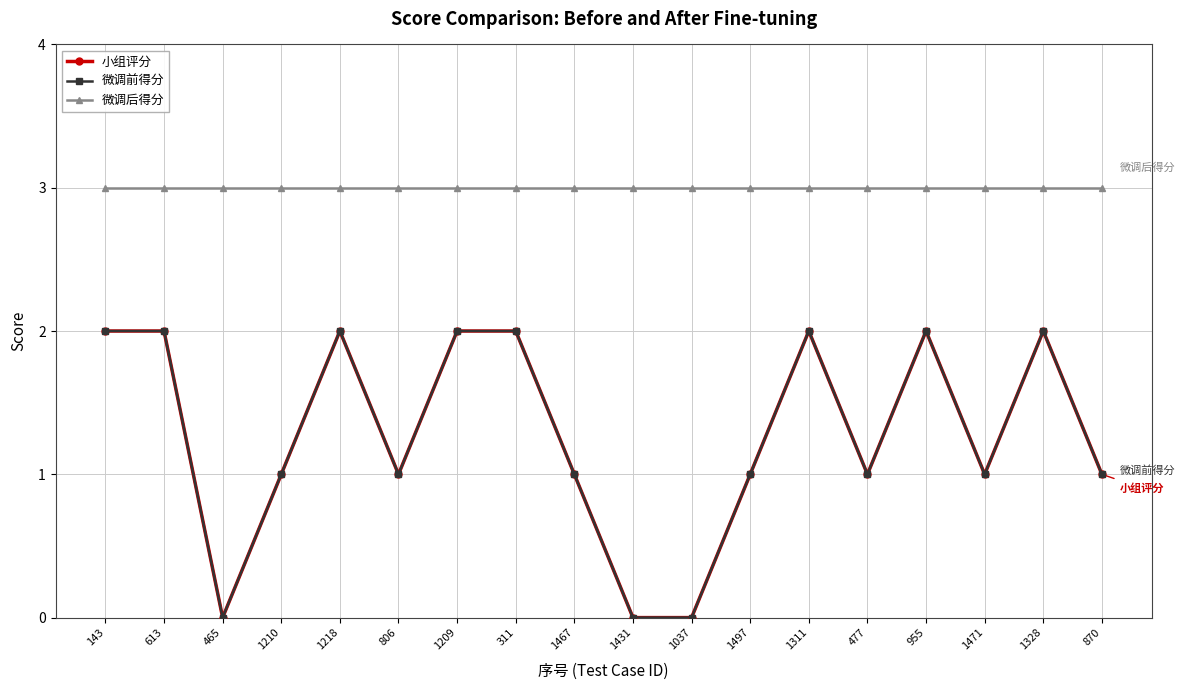

What is the total value across all series at 143?

7